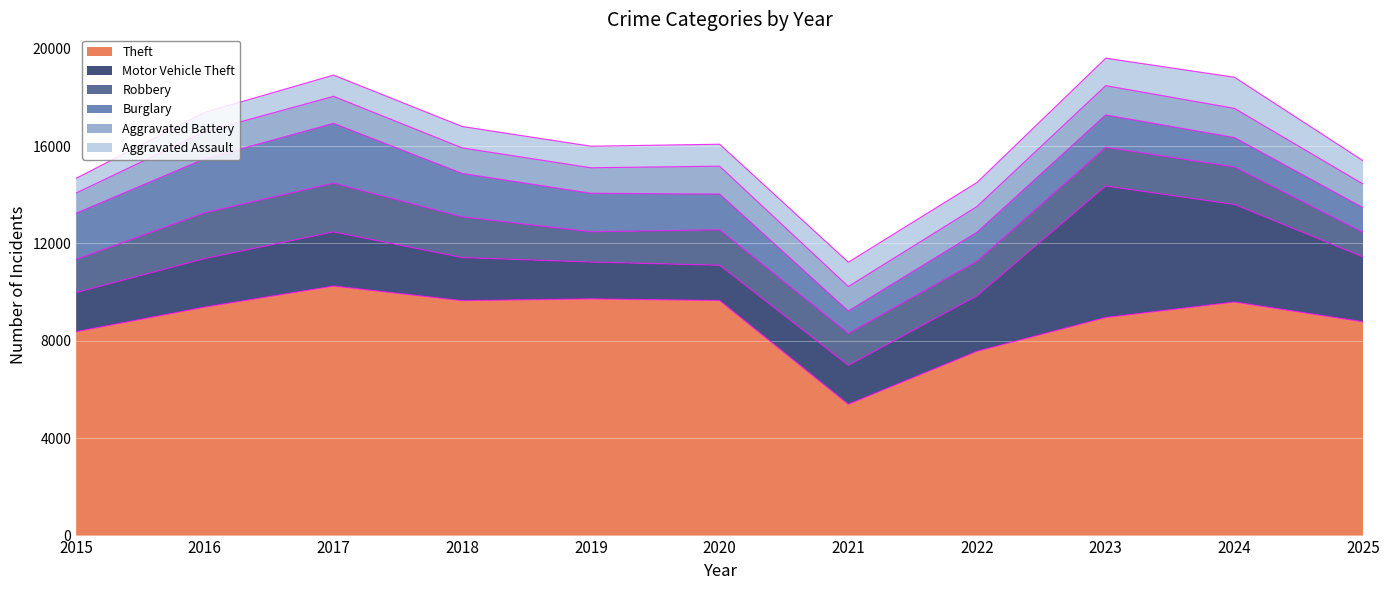

How many distinct data groups are displayed?

6